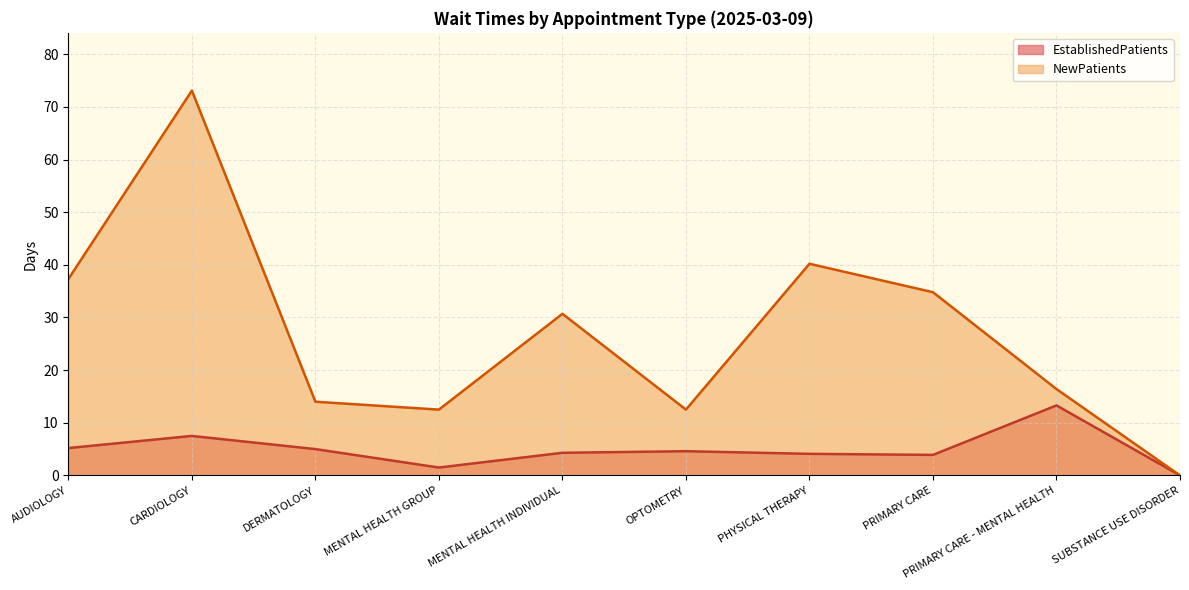

The value of NewPatients at SUBSTANCE USE DISORDER is 32.1. True or false?

False